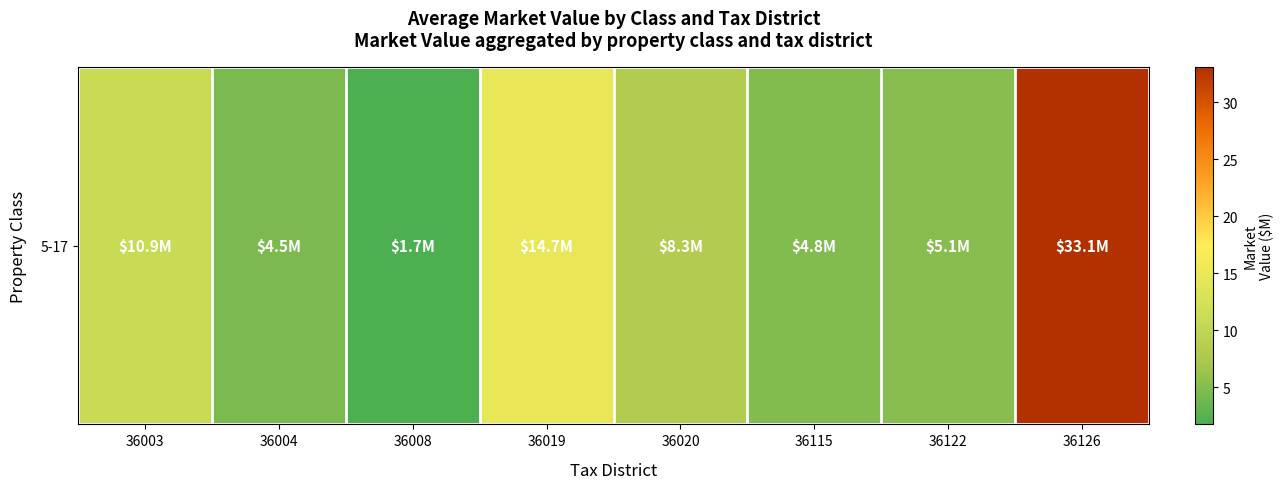

Reading left to right, extract all data points from this chart.

10.9	4.5	1.7	14.7	8.3	4.8	5.1	33.1